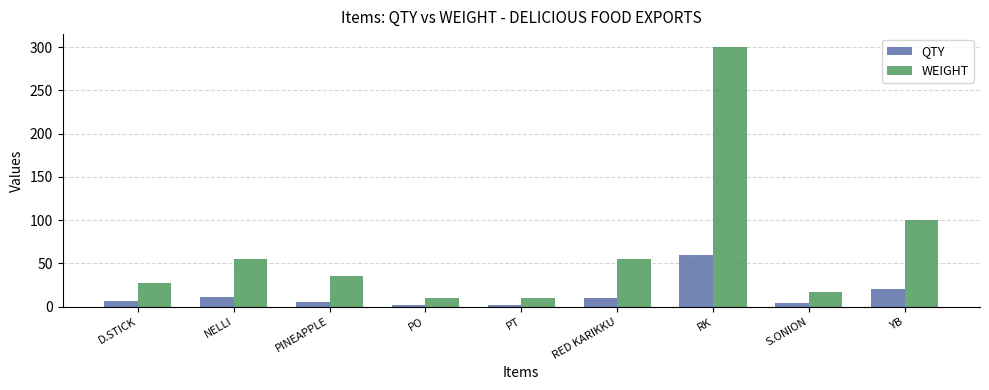

What is the difference between the highest and lowest values at PINEAPPLE?

30.0